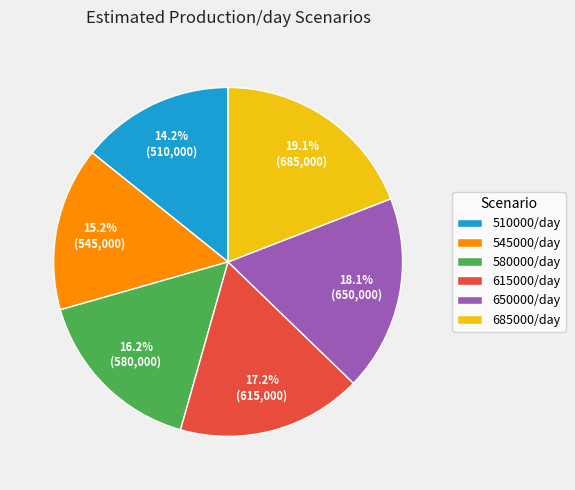

True or false: 510000/day accounts for 14% of the total.

True